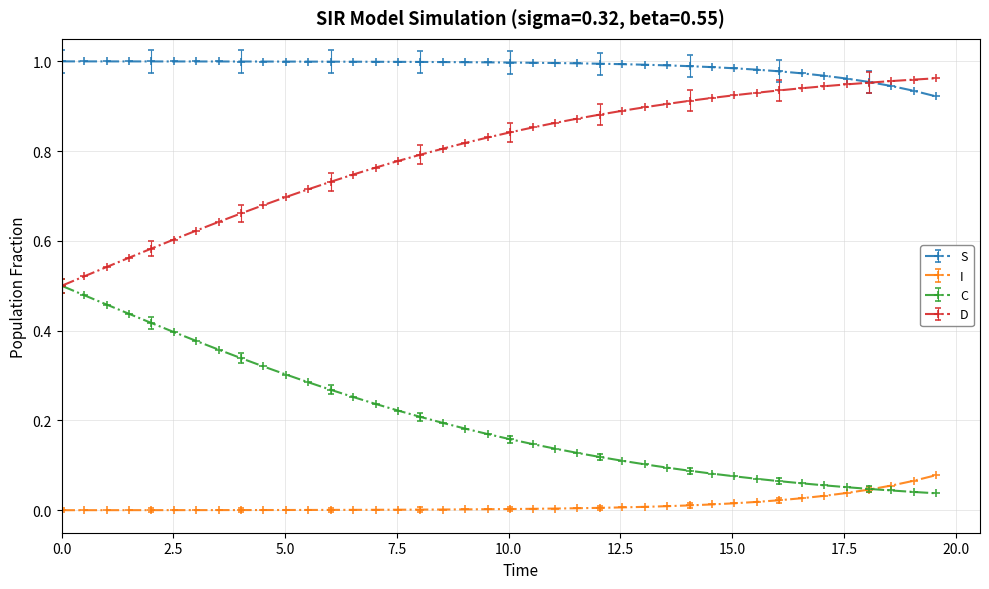

True or false: I and S cross at least once.

False